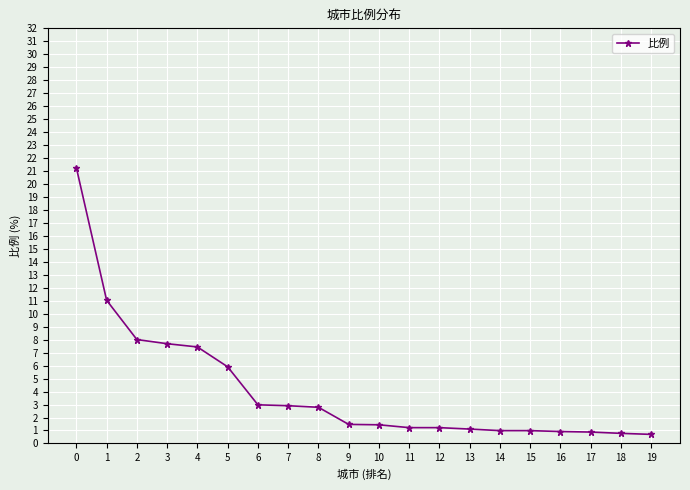

What is the ratio of the value at 0 to the value at 3?

2.8